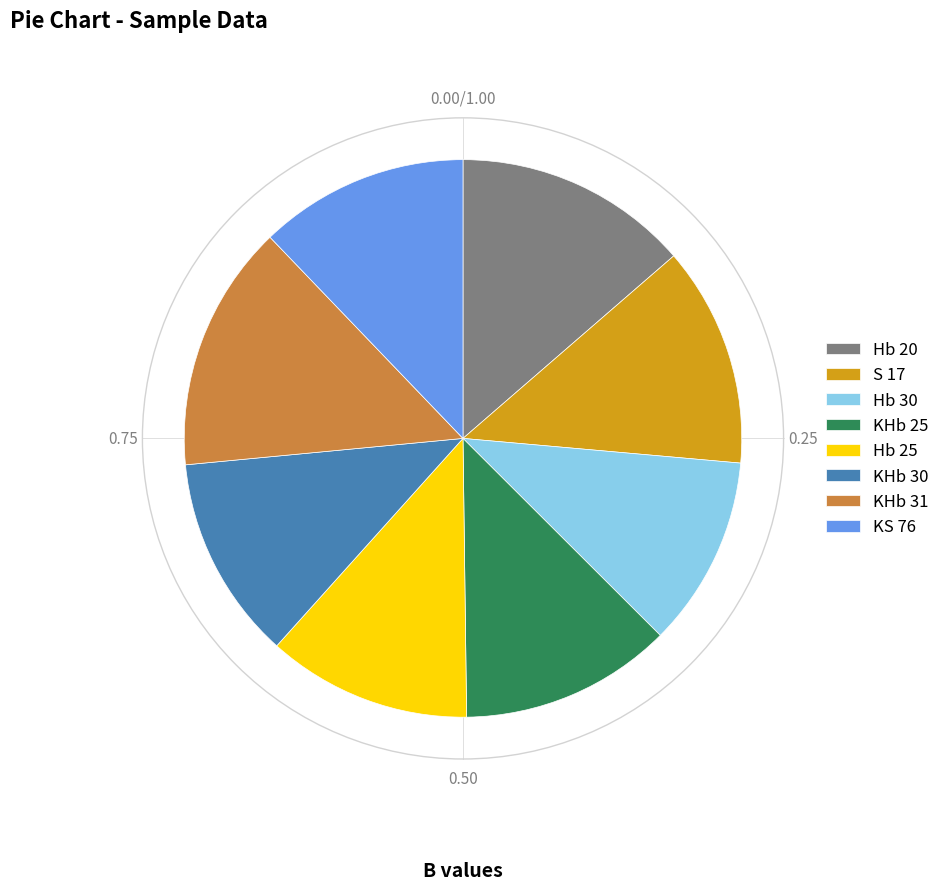

Does KS 76 represent more than half of the total?

No